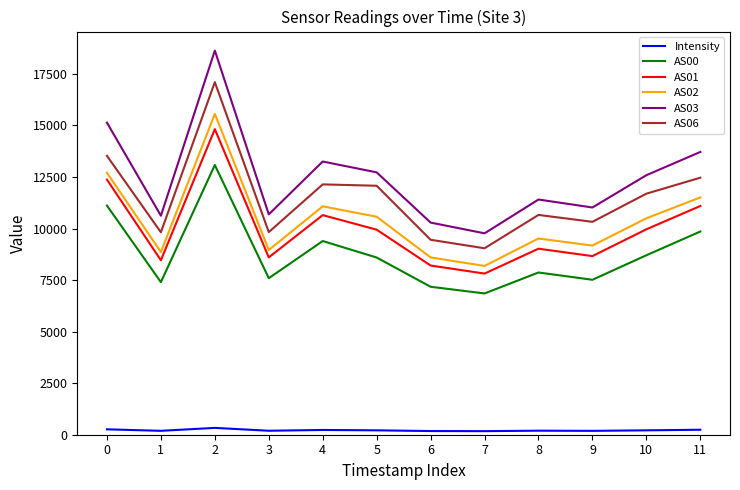

The AS06 series shows 16578.6 at 5. True or false?

False